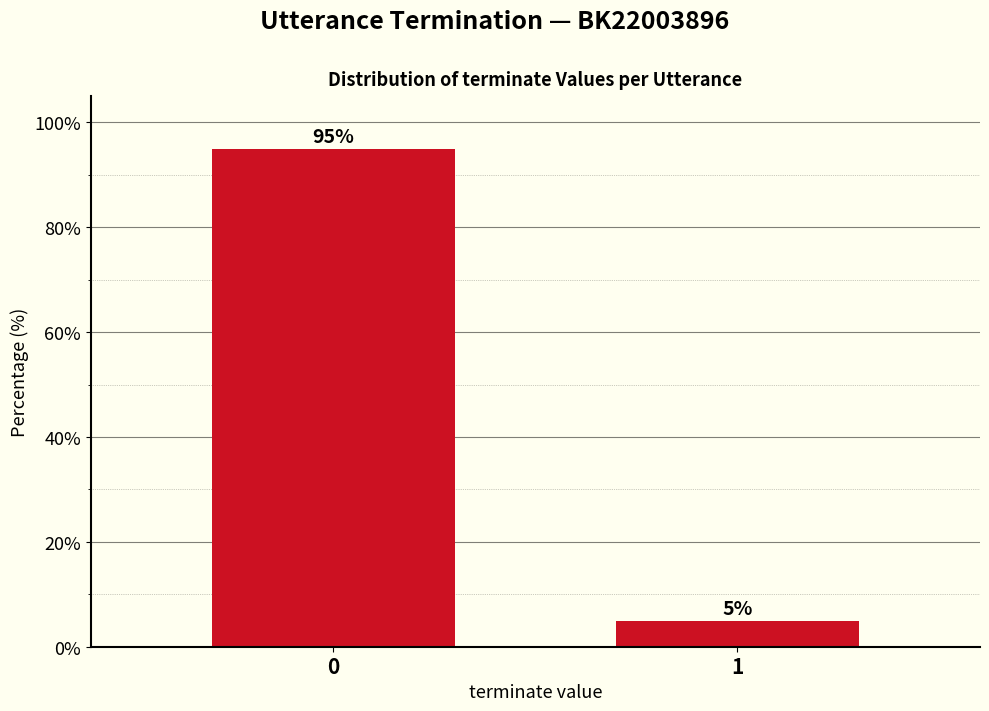

Does the chart contain stacked bars?

No